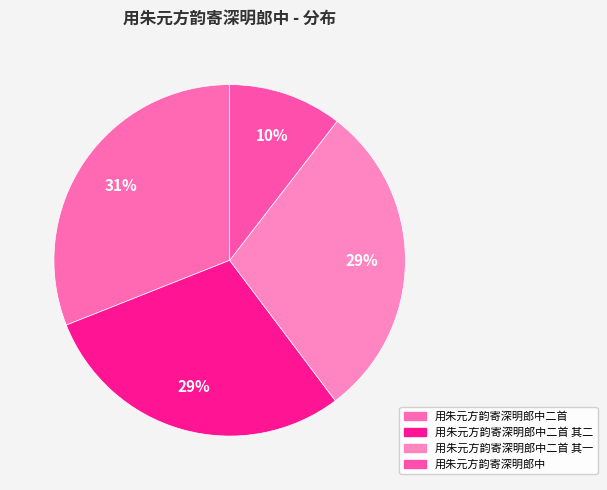

Count the number of slices in the pie.

4